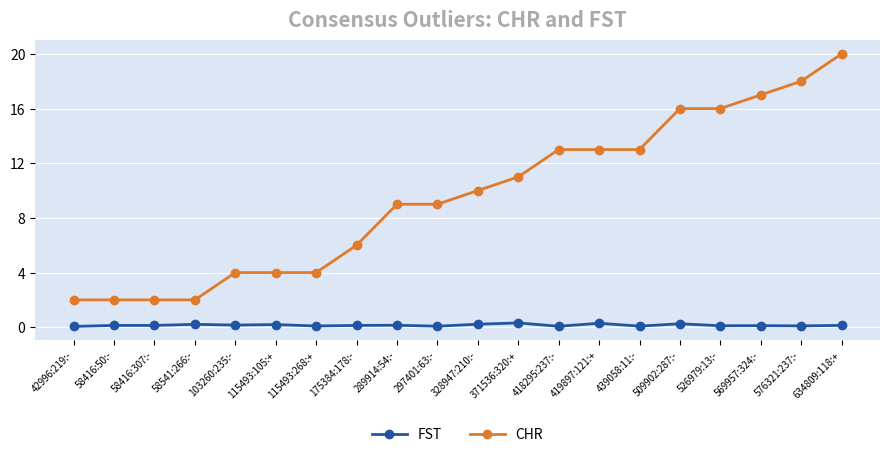

Between 58416:50:- and 418295:237:-, which series saw the biggest shift?

CHR